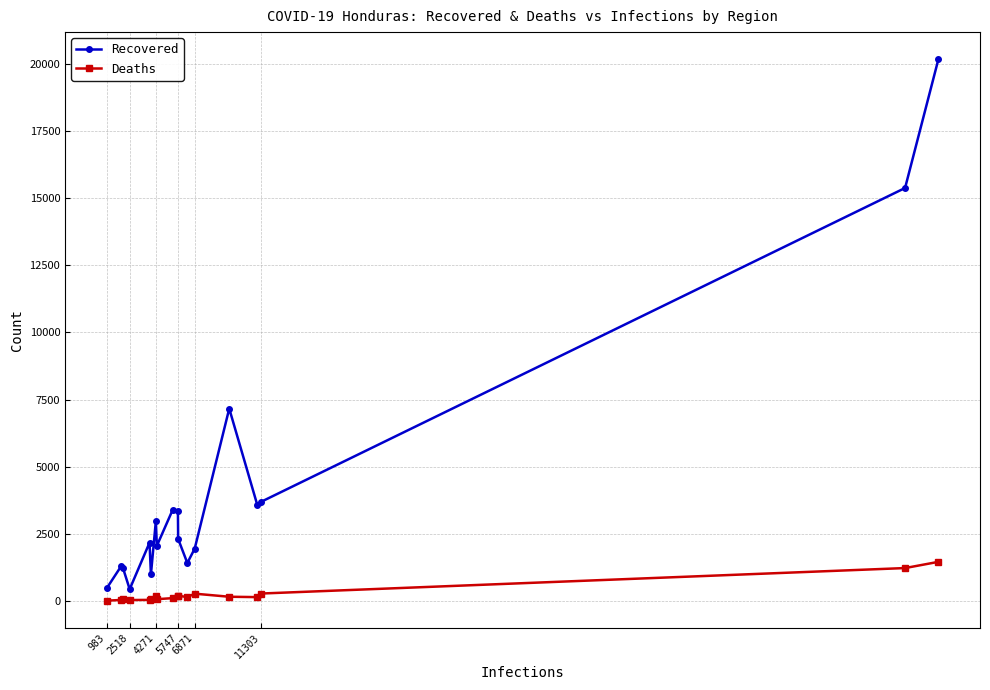

How many categories are shown in the chart?

18